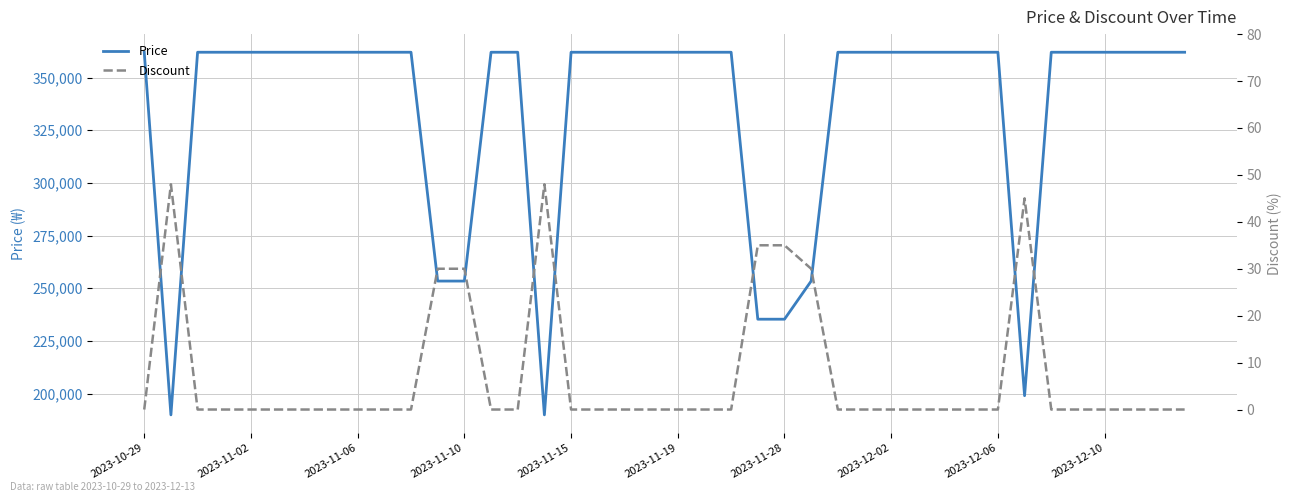

What is the minimum value for Price?

189900